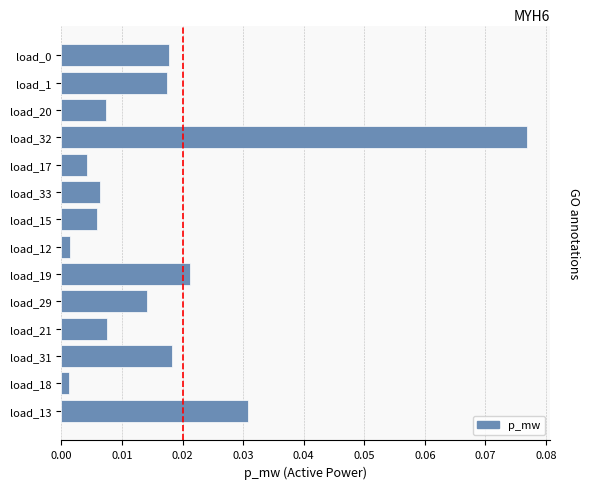

How many categories are shown in the chart?

14